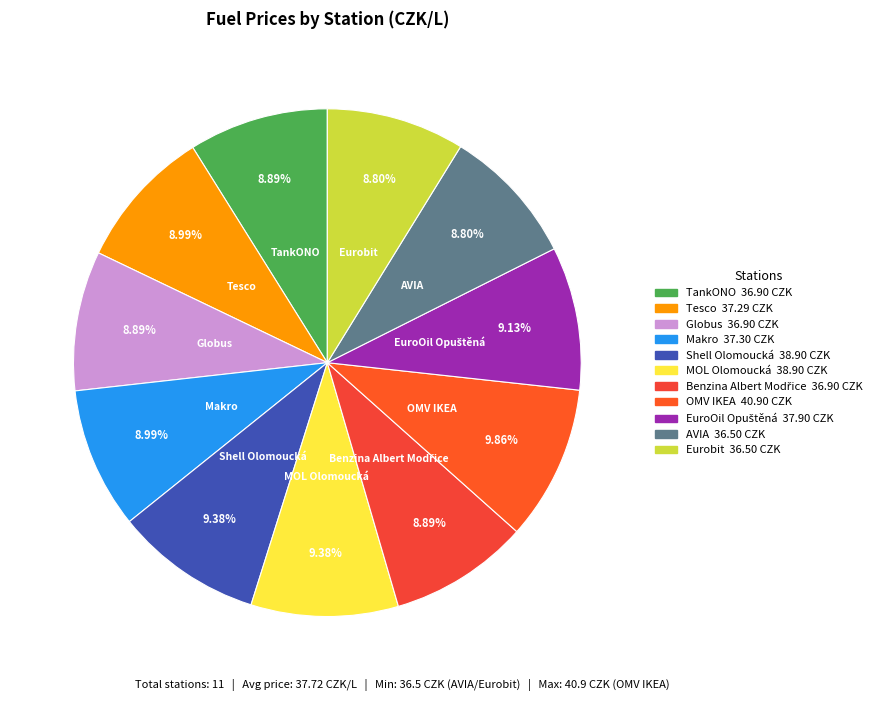

What percentage is the Tesco slice, to the nearest percent?

9%